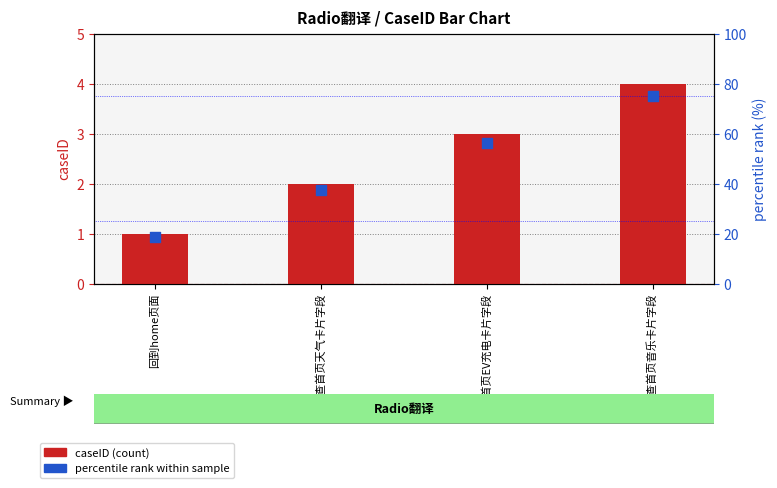

Which series has the largest Y range (max minus min)?

percentile rank